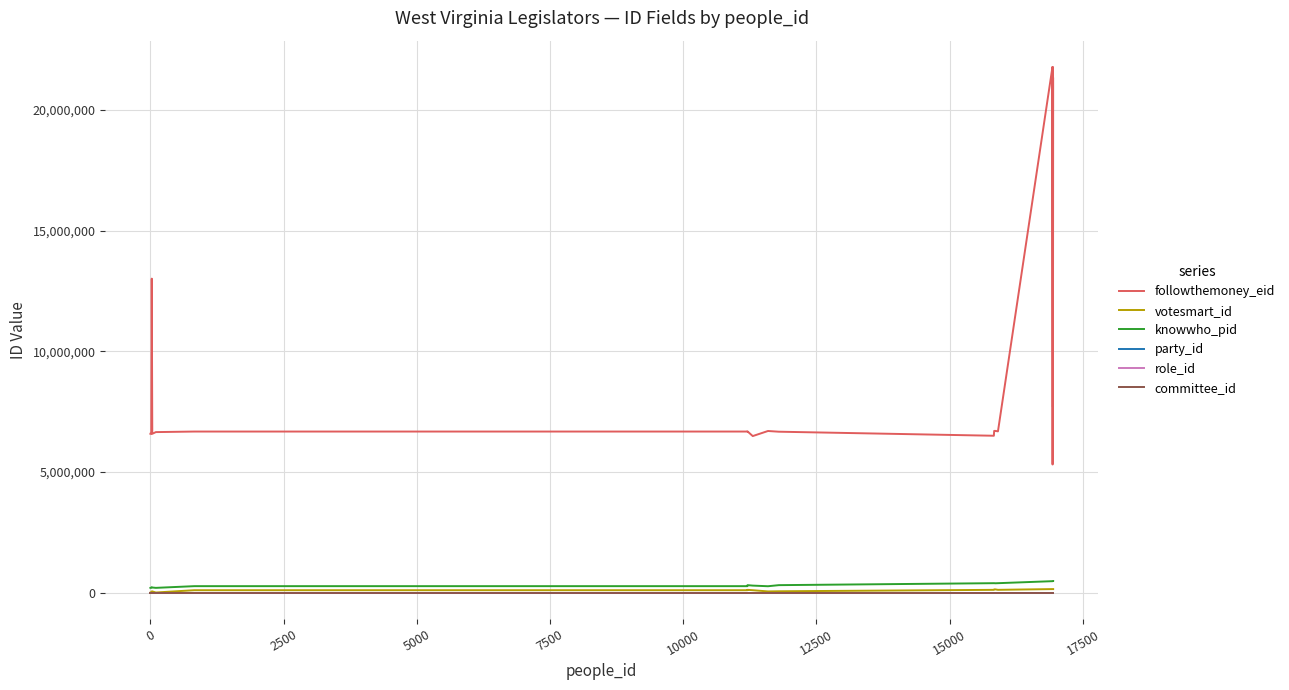

How many lines are shown in the chart?

6